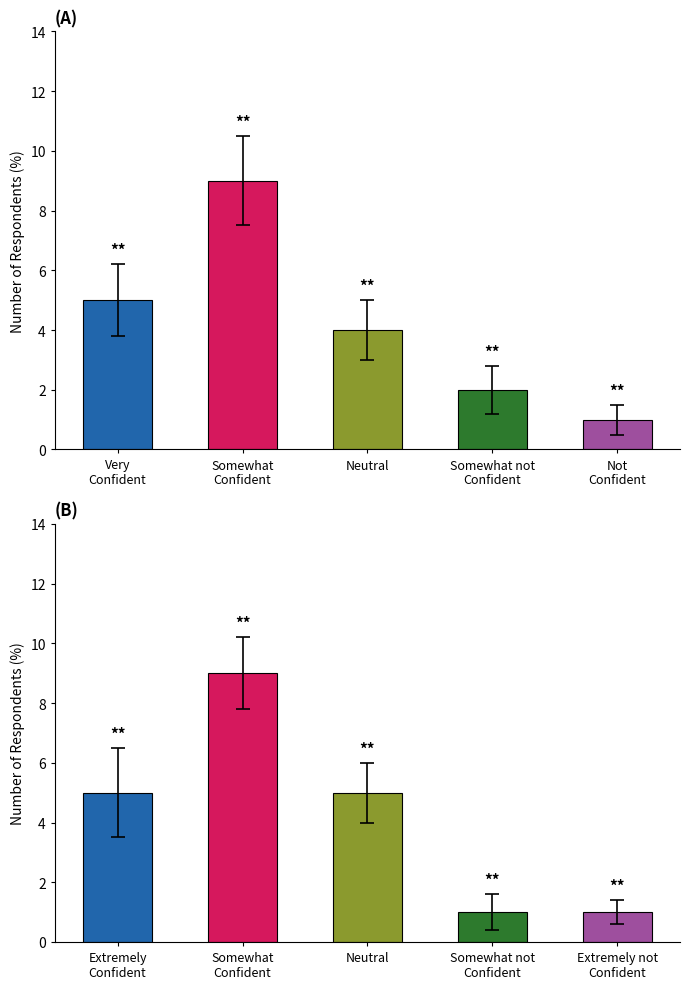

What is the maximum value shown in the chart?

9